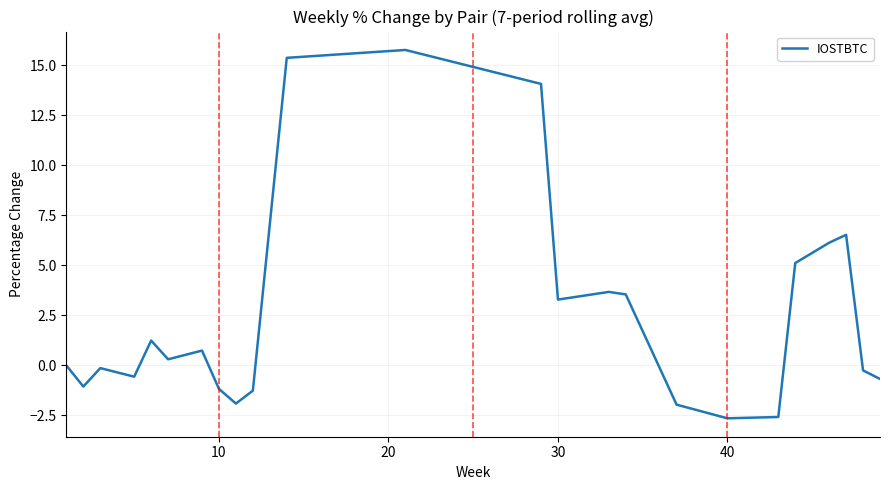

What is the greatest value displayed?

15.8